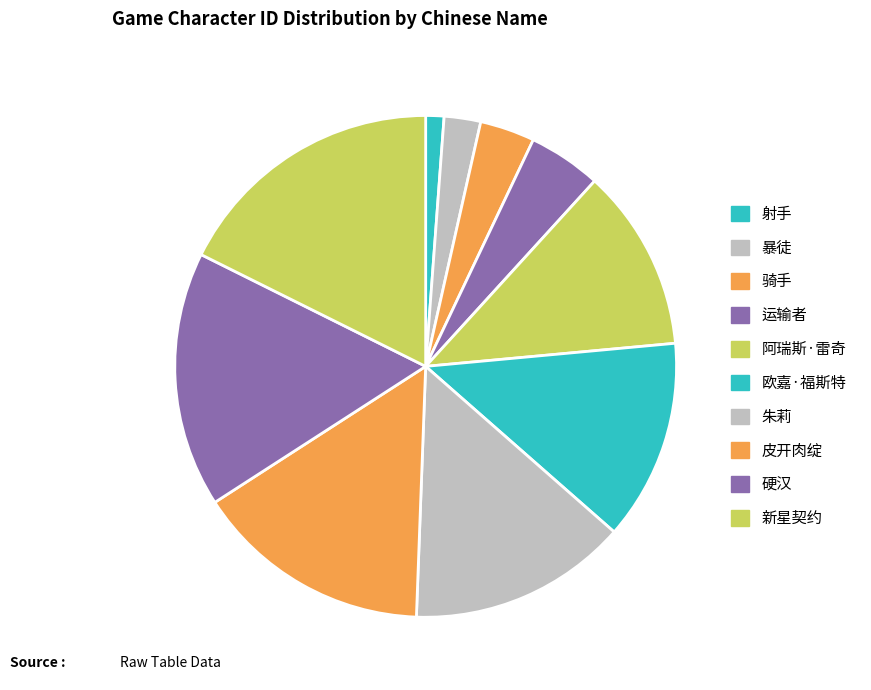

Is the sum of 暴徒 and 皮开肉绽 greater than half?

No